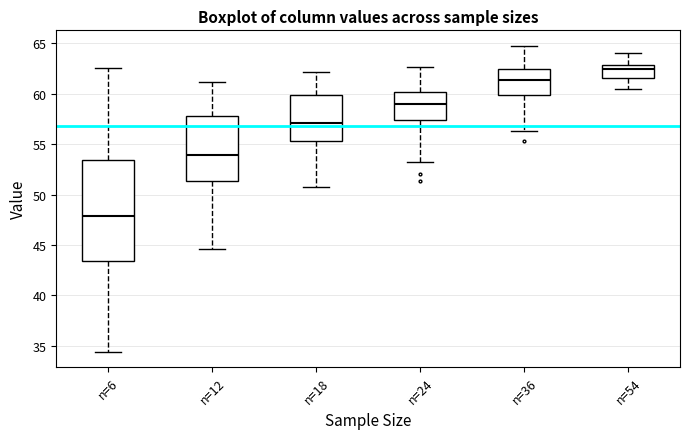

Where does the lower whisker of the box for n=12 end on the y-axis? The values are not printed on the chart, so give them approximately, as read against the axis.

44.5